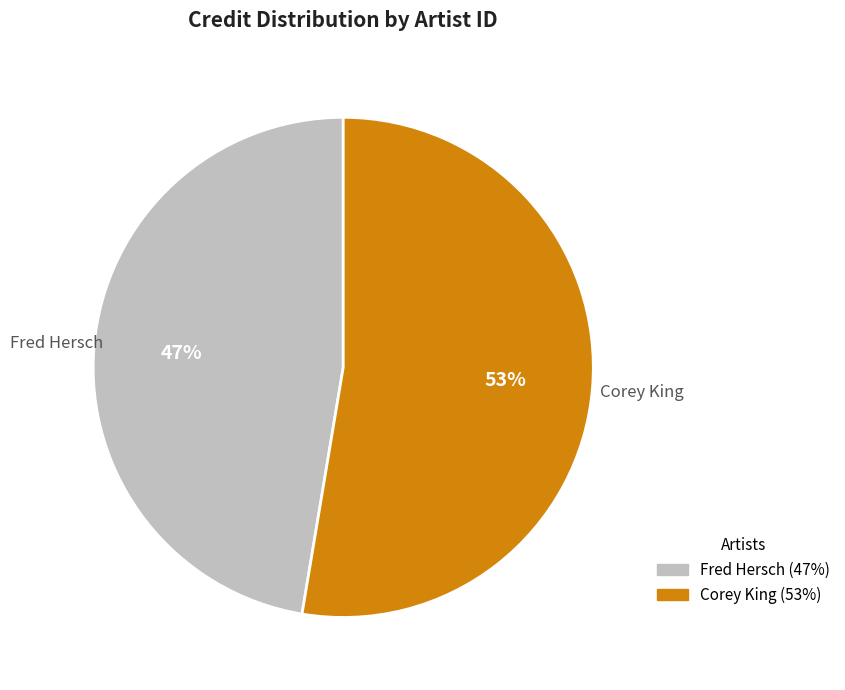

Approximately how many times larger is the value at Corey King compared to Fred Hersch?

1.1